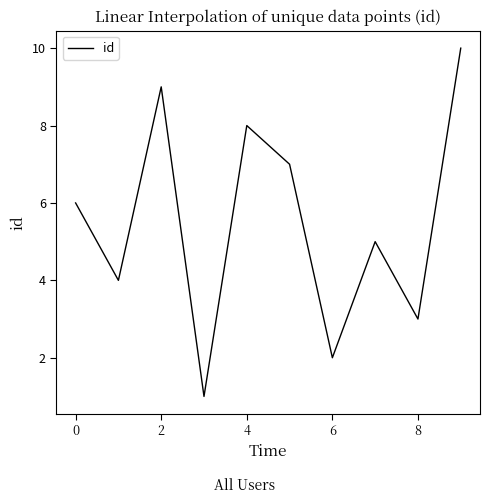

What is the greatest value displayed?

10